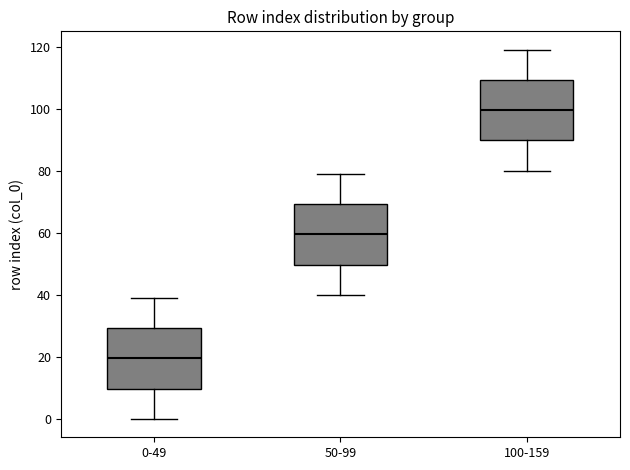

Reading left to right, read every box against the y-axis: the position of its median line, the range the box covers, and the ends of its whiskers. The values are not printed on the chart, so give them approximately, as read against the axis.

0-49: median 20, box 10 to 30, whiskers 0 to 40
50-99: median 60, box 50 to 70, whiskers 40 to 80
100-159: median 100, box 90 to 110, whiskers 80 to 120